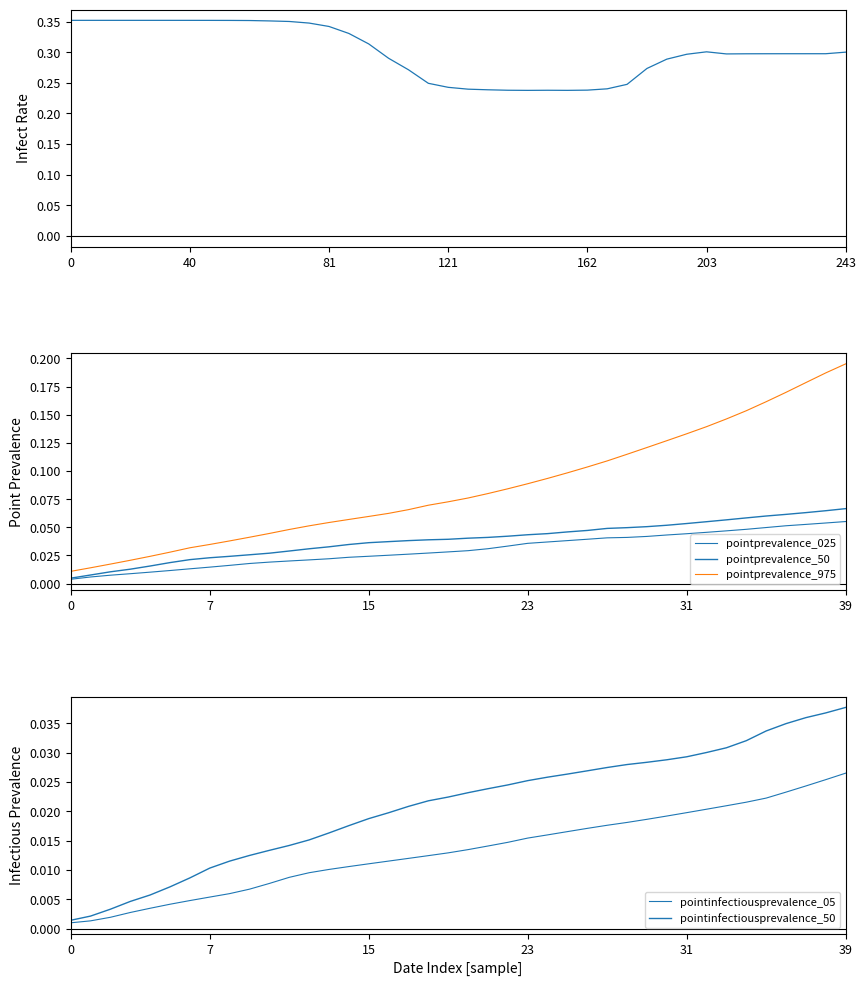

Between 243 and 34, which series saw the biggest shift?

pointprevalence_975